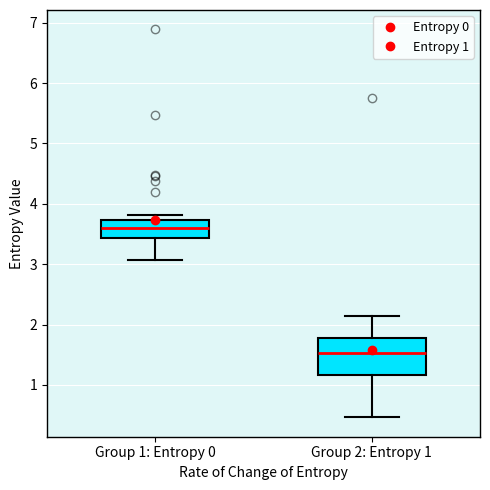

Reading left to right, transcribe this box plot: for each box, give where its median line is, the range the box spans, and where its two whiskers end, as read against the y-axis. The values are not printed on the chart, so give them approximately, as read against the axis.

Group 1: Entropy 0: median 3.6, box 3.4 to 3.7, whiskers 3.1 to 3.8
Group 2: Entropy 1: median 1.5, box 1.2 to 1.8, whiskers 0.5 to 2.1